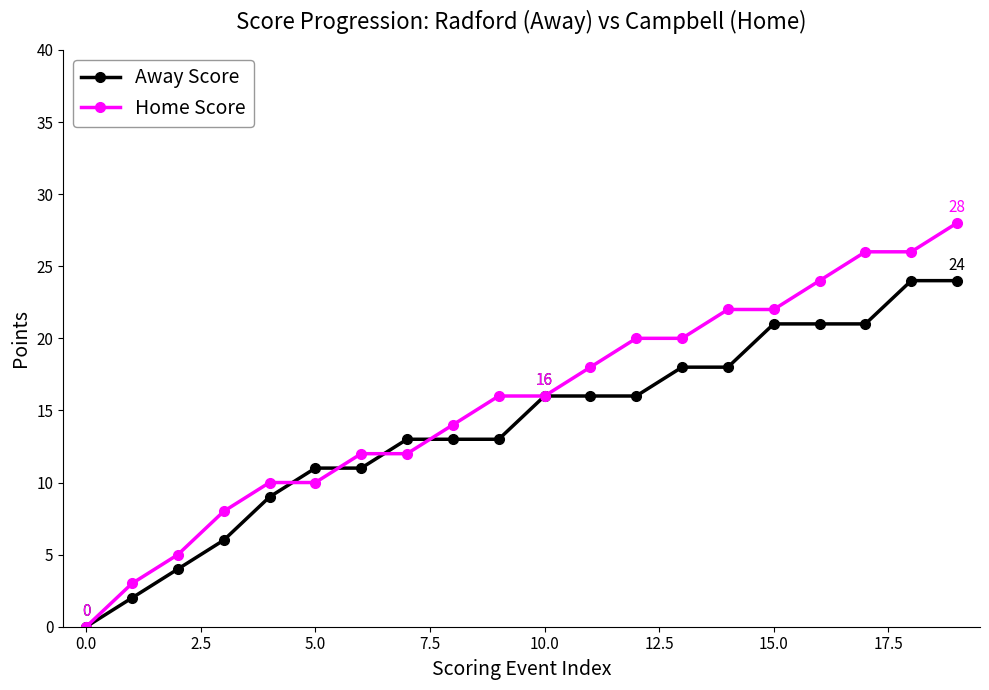

Which series has the widest spread of values?

Home Score